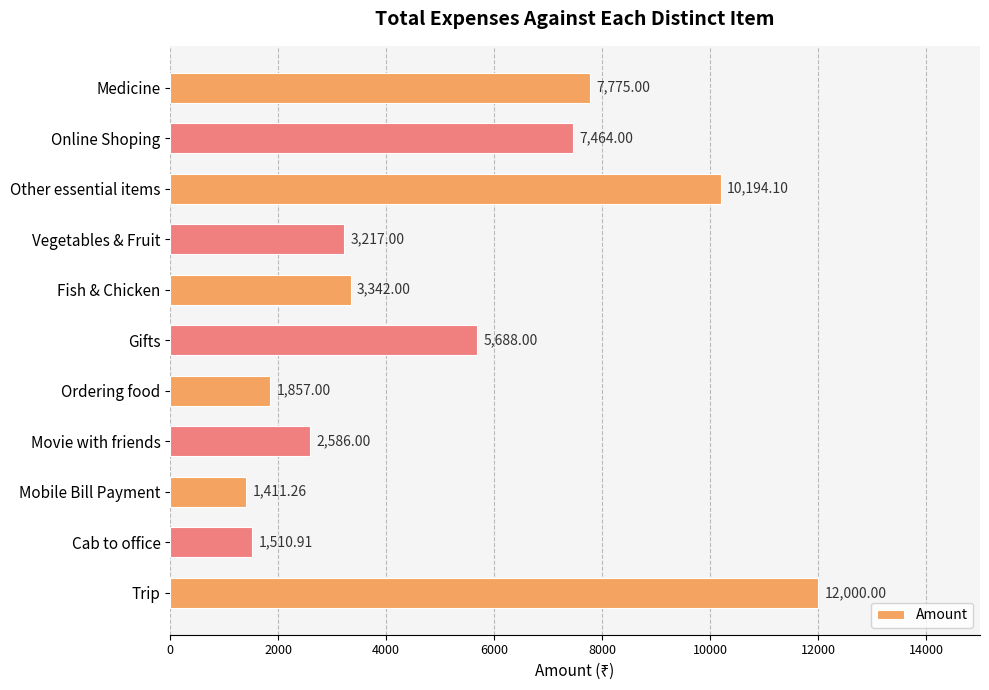

What is the difference between the maximum and minimum values?

10588.7